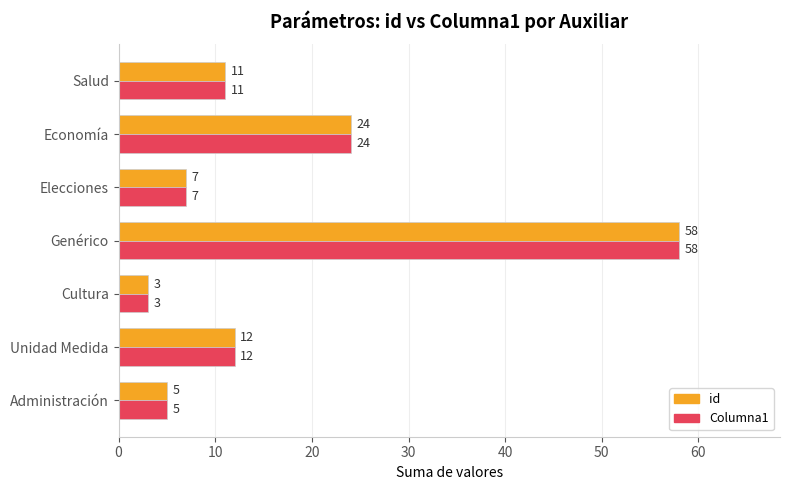

The value of Columna1 at Salud is 11. True or false?

True